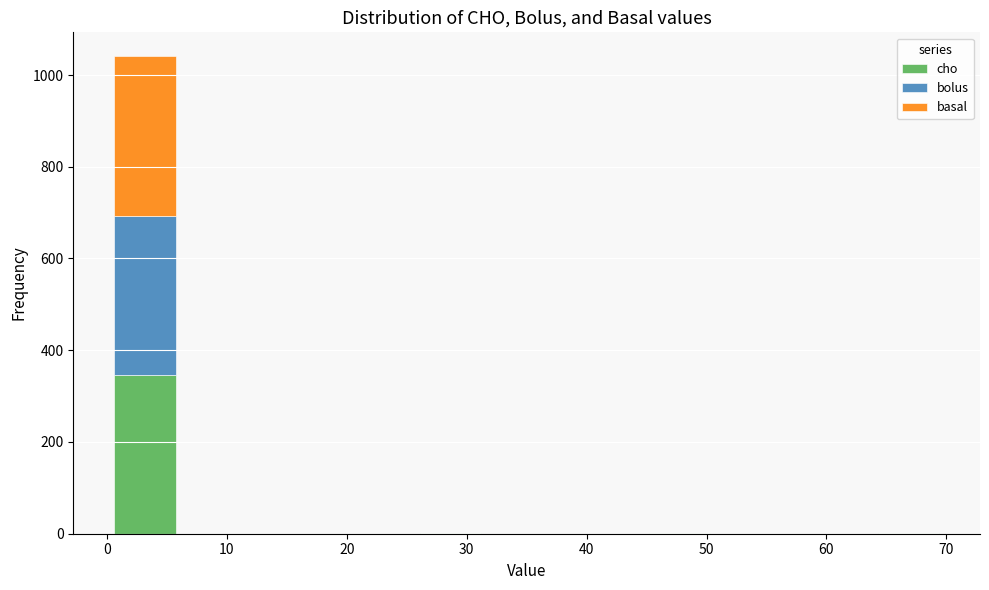

Which range on the x-axis has the tallest stacked bar (by total height)?

0 to 6